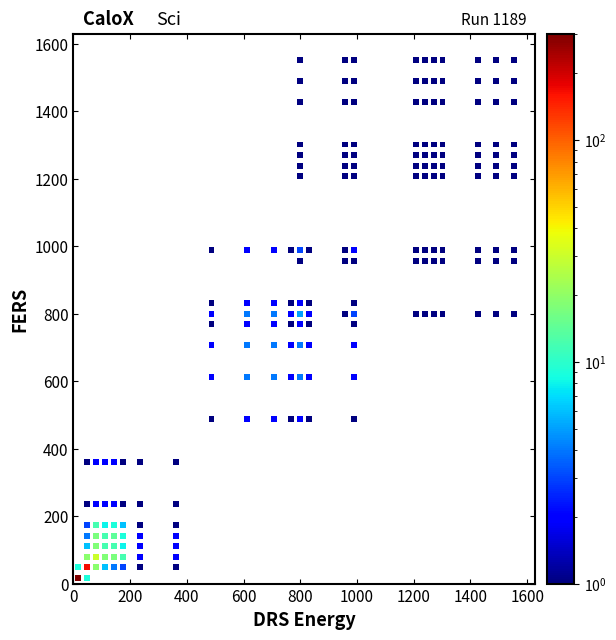

What is the range of Y values (max minus min)?

1535.7